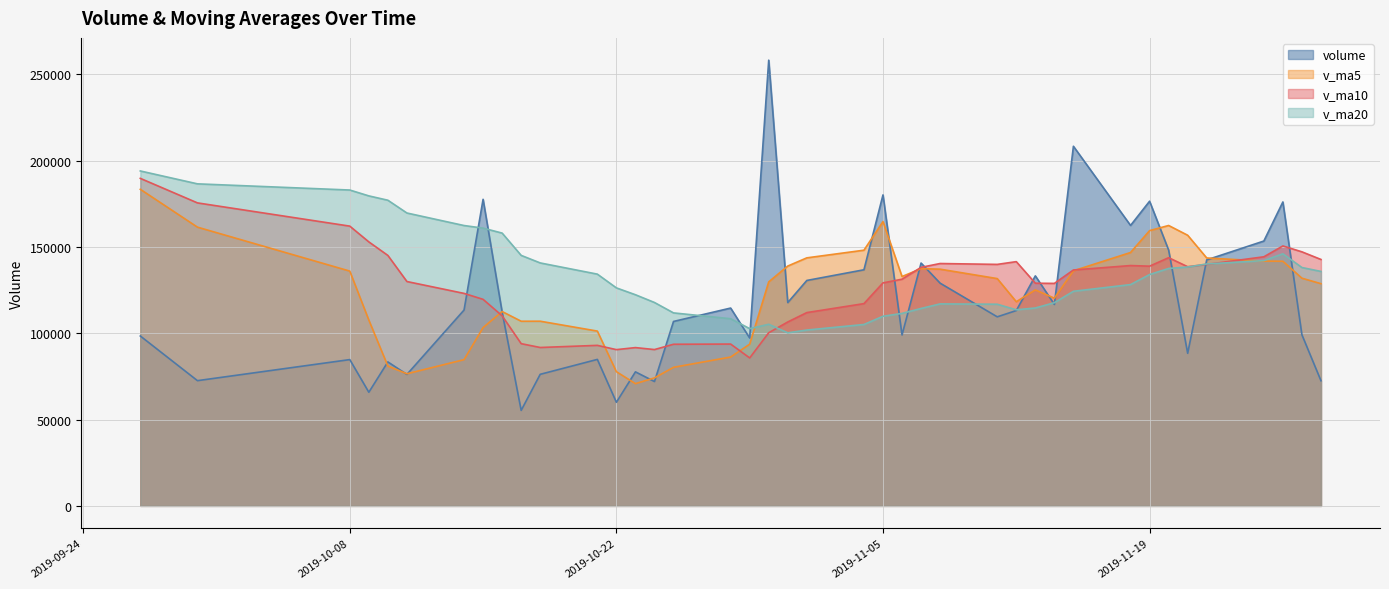

What is the lowest value of the v_ma5 series?

70831.1